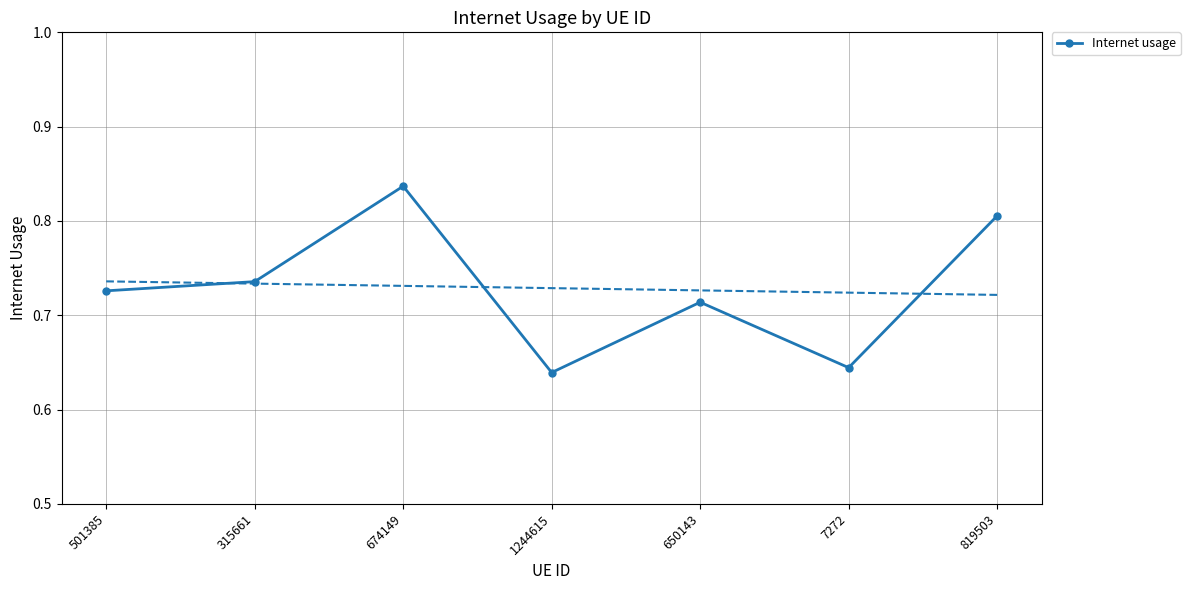

At which category does the data reach its first local valley?

1244615